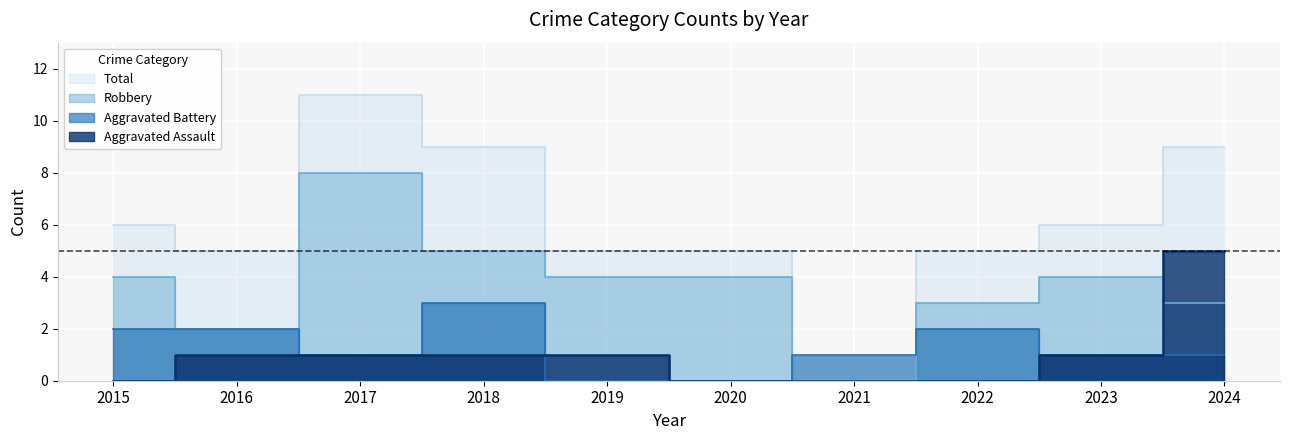

In Robbery, how many points are higher than both neighbors (excluding endpoints)?

2